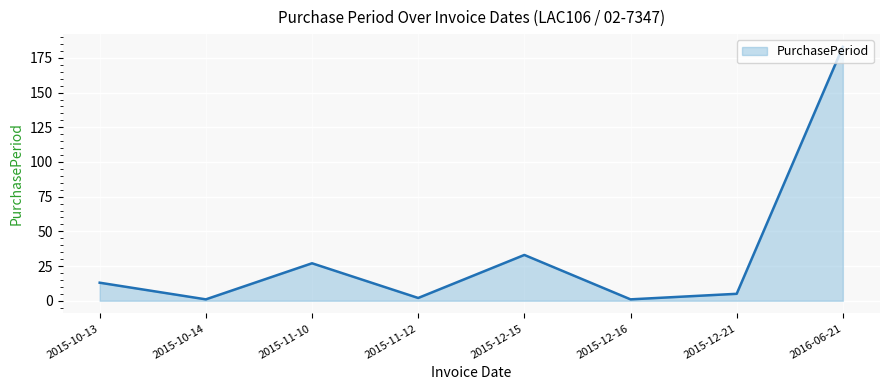

What is the maximum value shown in the chart?

183